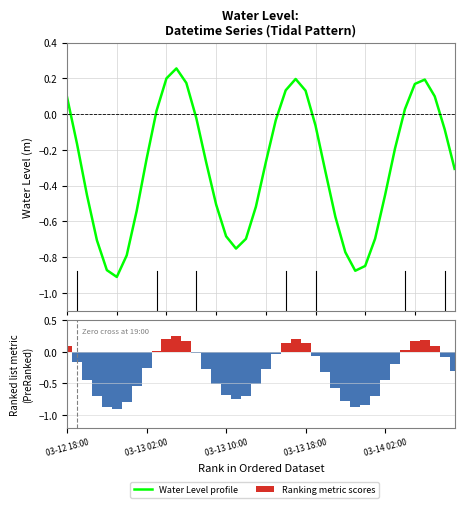

Reading left to right, transcribe all the data shown in this chart.

Water Level profile: 0.1	-0.2	-0.5	-0.7	-0.9	-0.9	-0.8	-0.5	-0.3	0.0	0.2	0.3	0.2	-0.0	-0.3	-0.5	-0.7	-0.8	-0.7	-0.5	-0.3	-0.0	0.1	0.2	0.1	-0.1	-0.3	-0.6	-0.8	-0.9	-0.8	-0.7	-0.5	-0.2	0.0	0.2	0.2	0.1	-0.1	-0.3
Ranking metric scores: 0.1	-0.2	-0.5	-0.7	-0.9	-0.9	-0.8	-0.5	-0.3	0.0	0.2	0.3	0.2	-0.0	-0.3	-0.5	-0.7	-0.8	-0.7	-0.5	-0.3	-0.0	0.1	0.2	0.1	-0.1	-0.3	-0.6	-0.8	-0.9	-0.8	-0.7	-0.5	-0.2	0.0	0.2	0.2	0.1	-0.1	-0.3